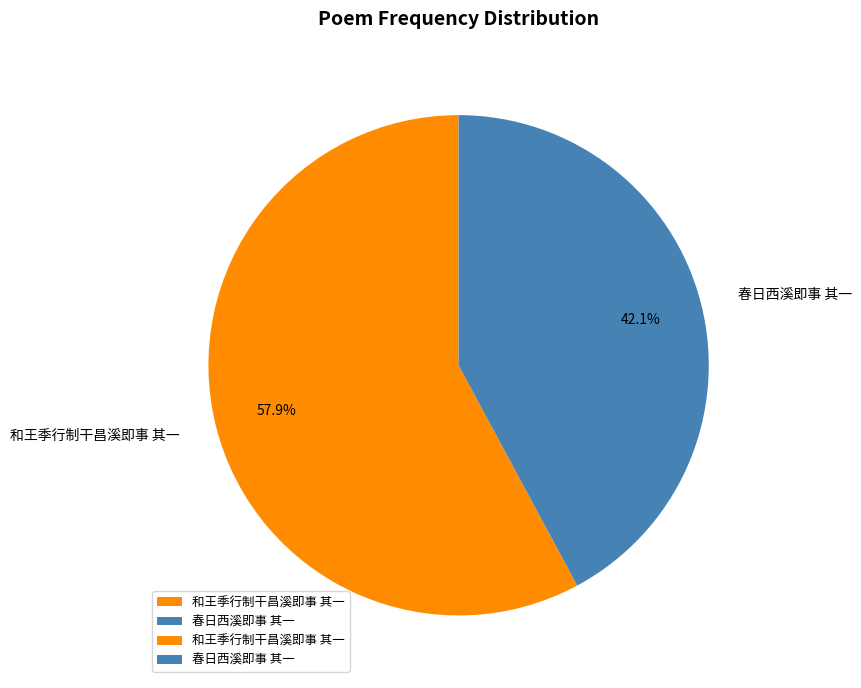

Count the number of slices in the pie.

2